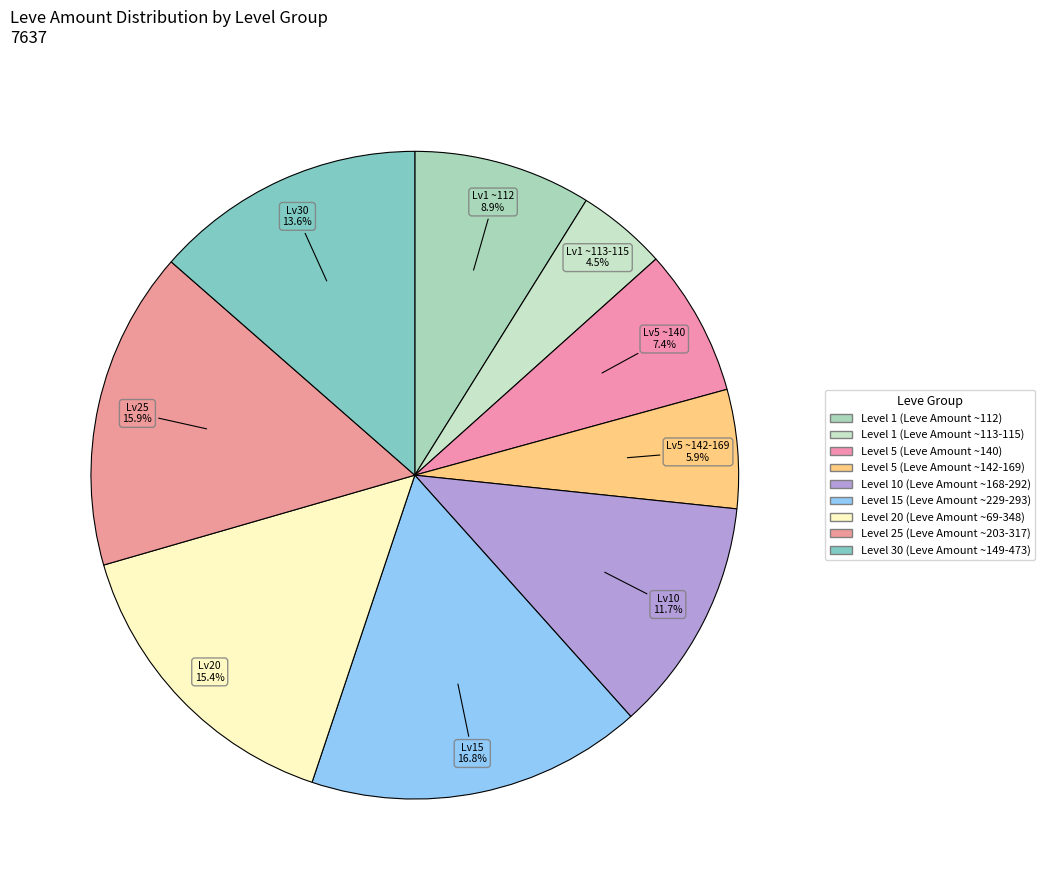

Count the number of slices in the pie.

9